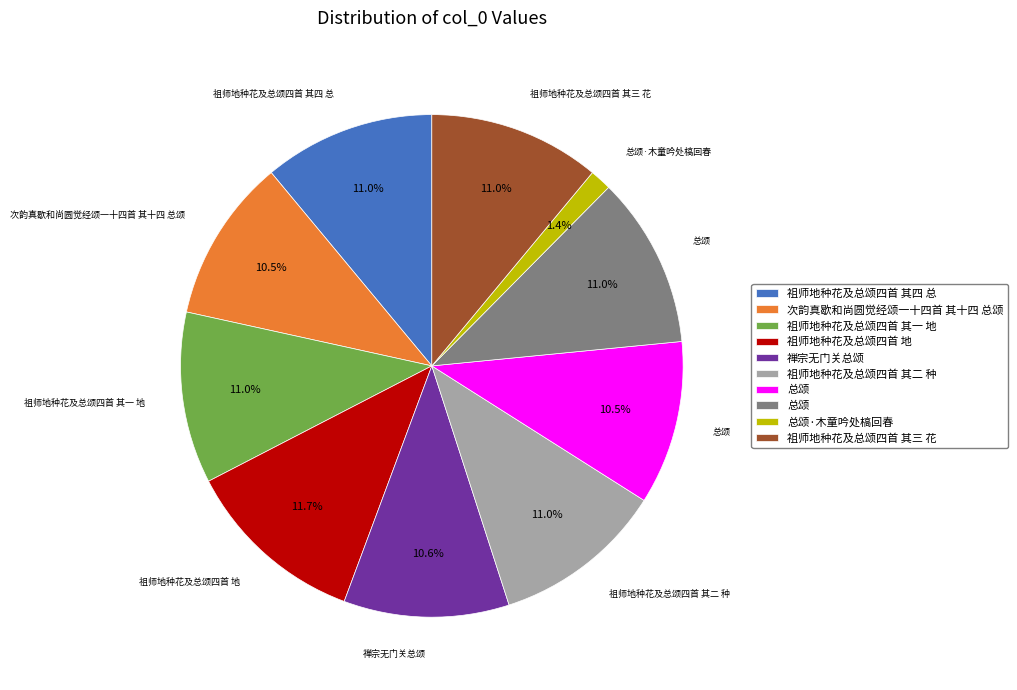

Is there a majority slice in this chart?

No